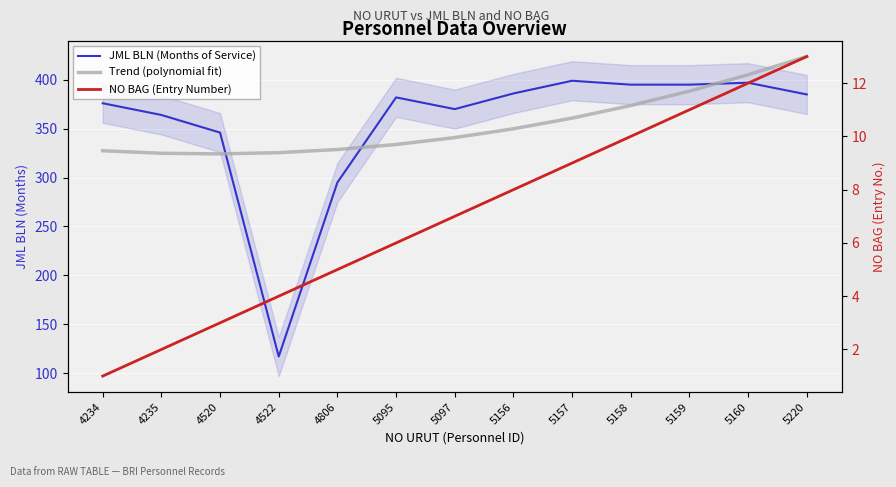

Between 4806 and 5158, which series saw the biggest shift?

JML BLN (Months of Service)